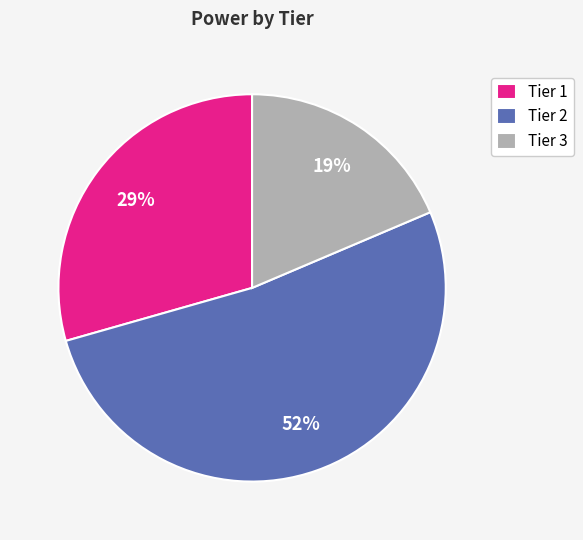

Is the sum of Tier 2 and Tier 1 greater than half?

Yes